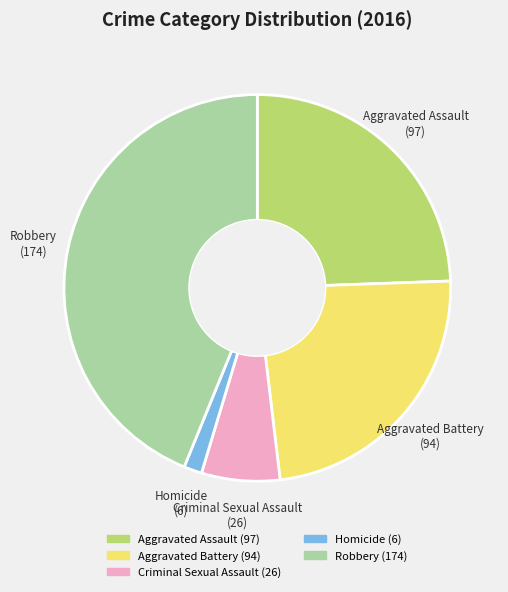

Approximately how many times larger is the value at Aggravated Assault compared to Homicide?

16.2